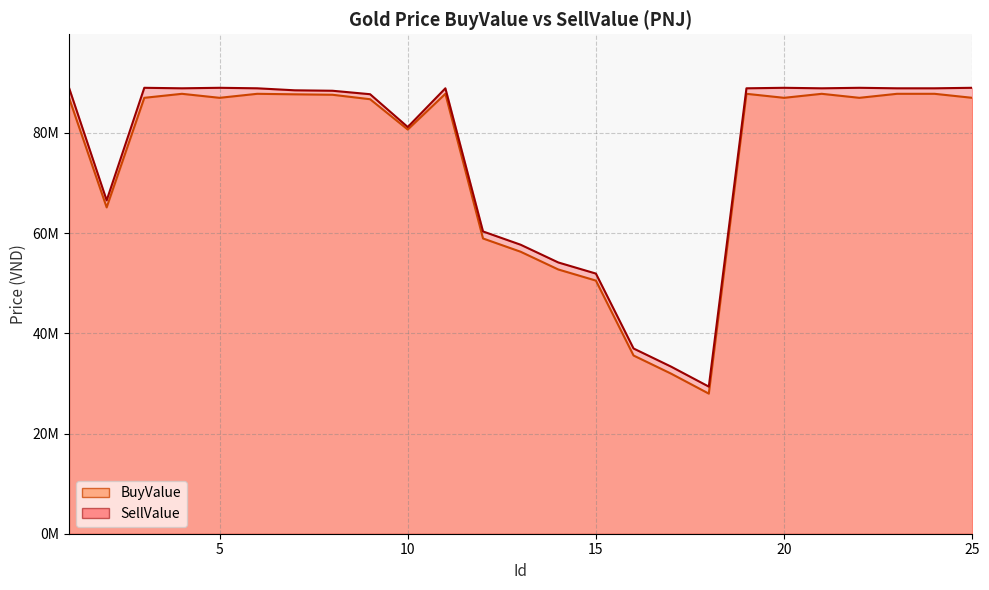

At which label does BuyValue reach its peak?

4